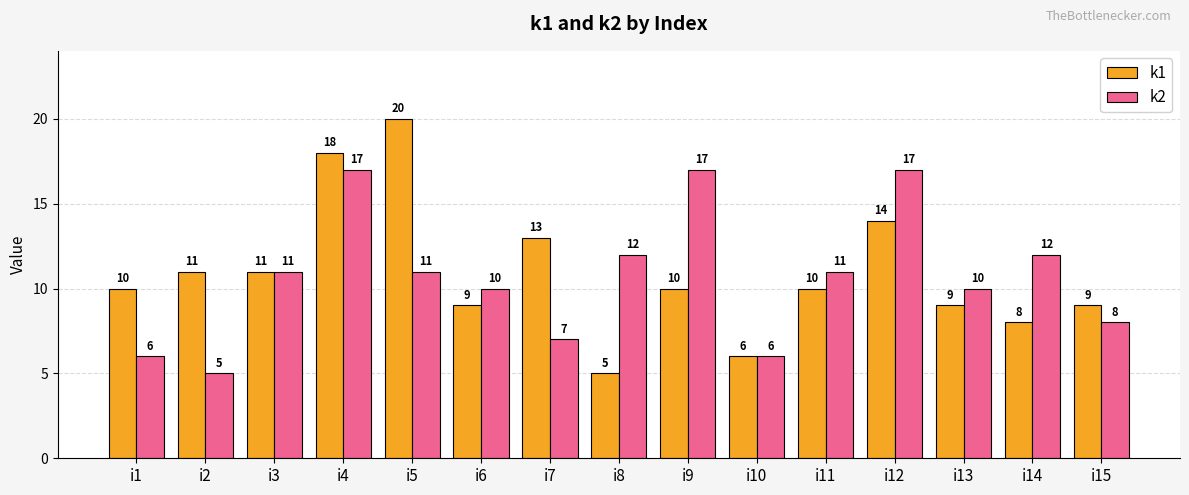

What is the value of the k2 bar at the 12th from the left?

17